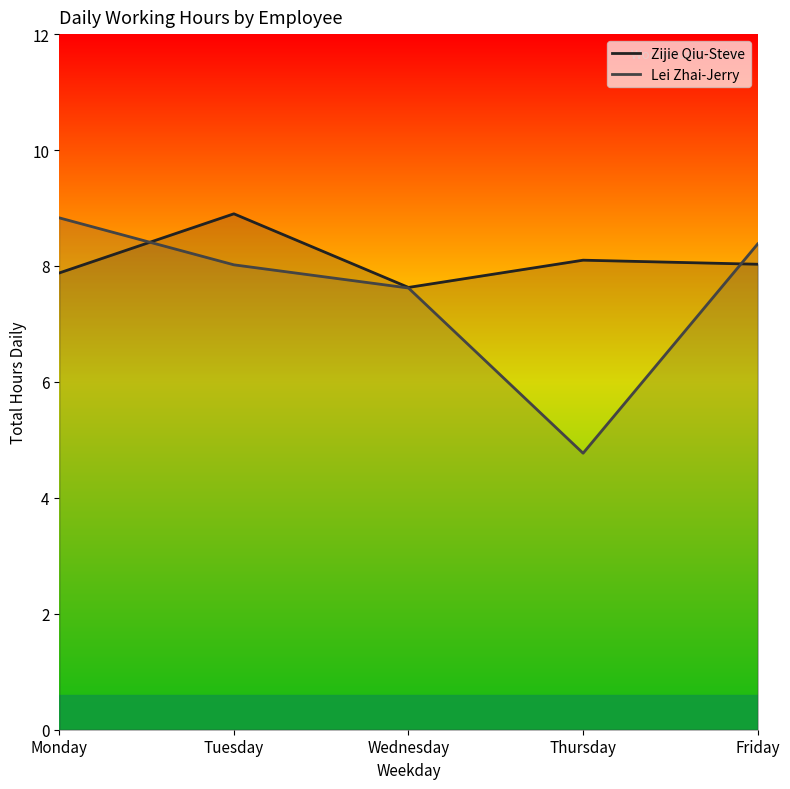

Which series has the widest spread of values?

Lei Zhai-Jerry